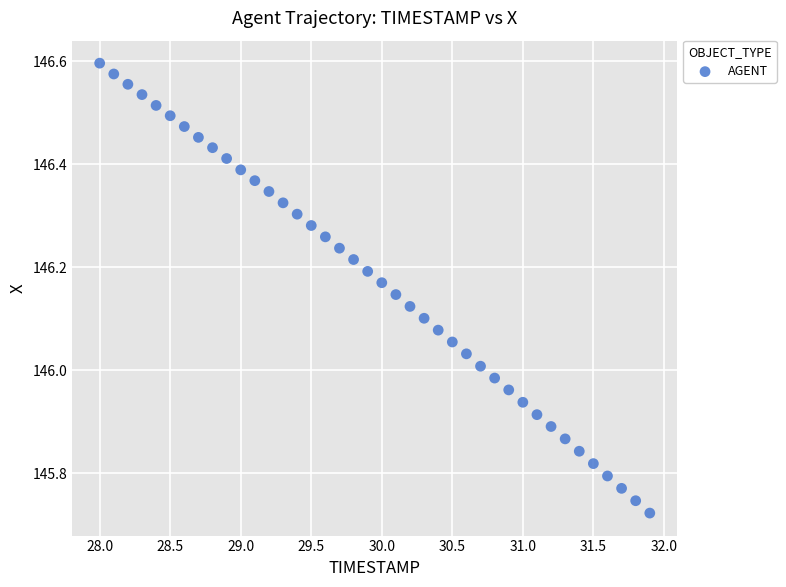

What is the range of X values (max minus min)?

3.9